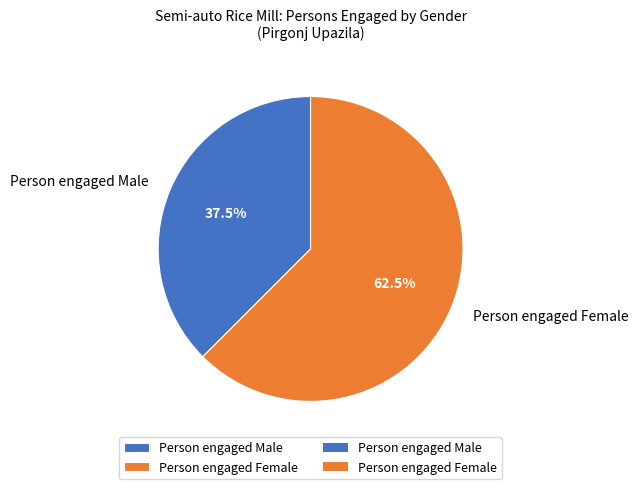

What percentage do Person engaged Male and Person engaged Female together represent?

100.0%